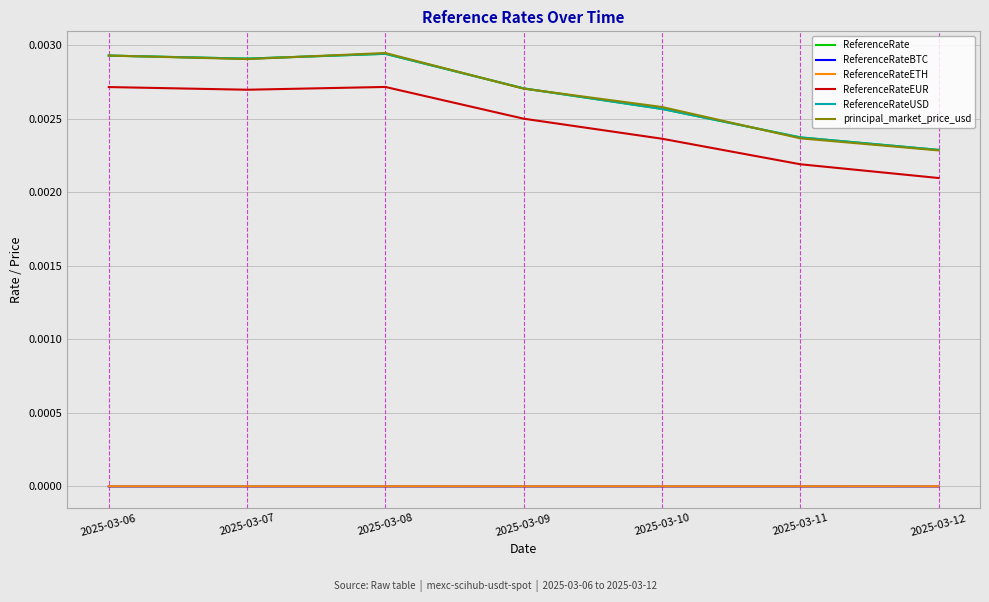

At how many categories does at least one series exceed 0?

7